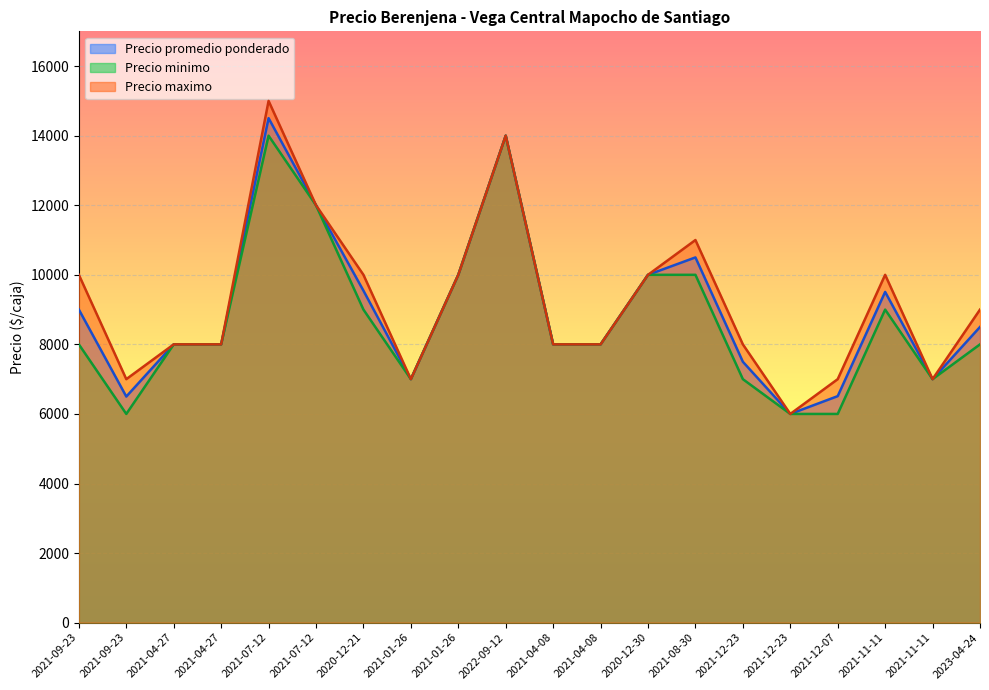

List the series in order of their peak value, lowest first.

Precio minimo, Precio promedio ponderado, Precio maximo